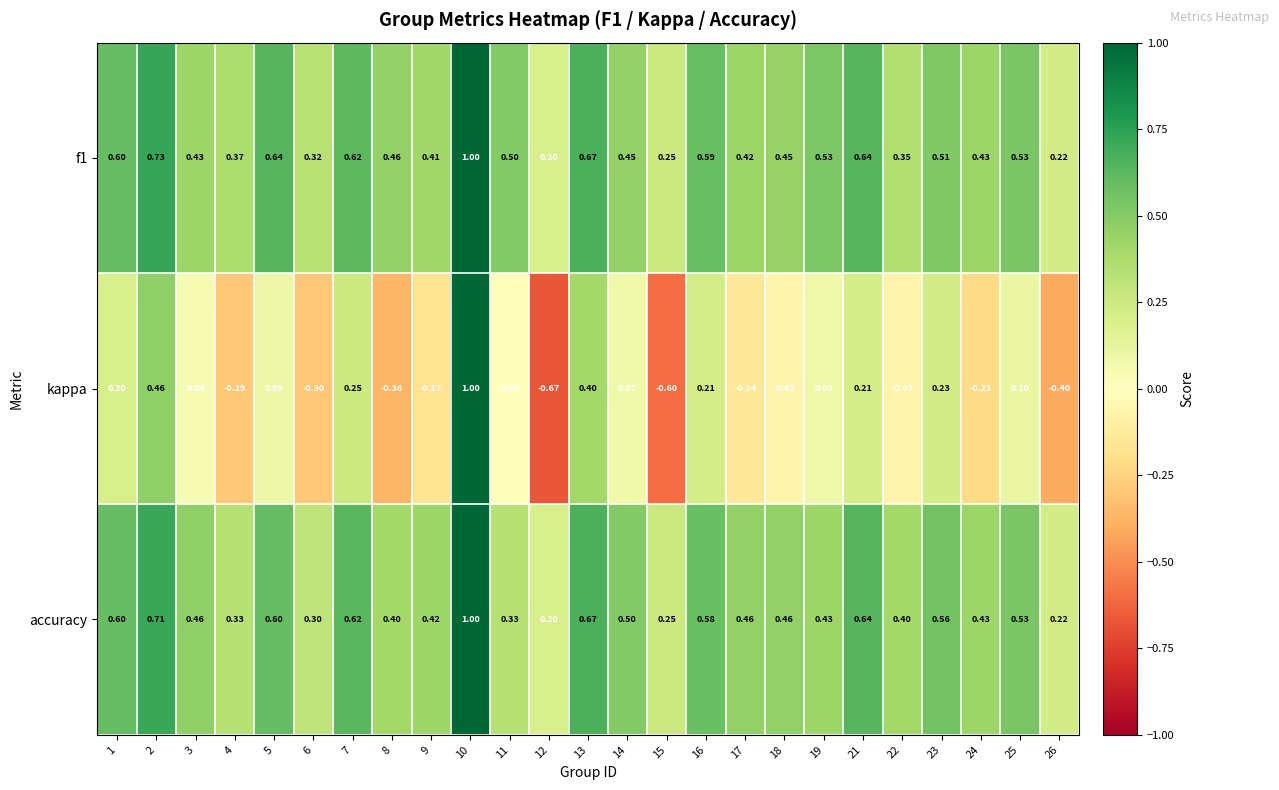

Which series has the largest range (max minus min)?

kappa